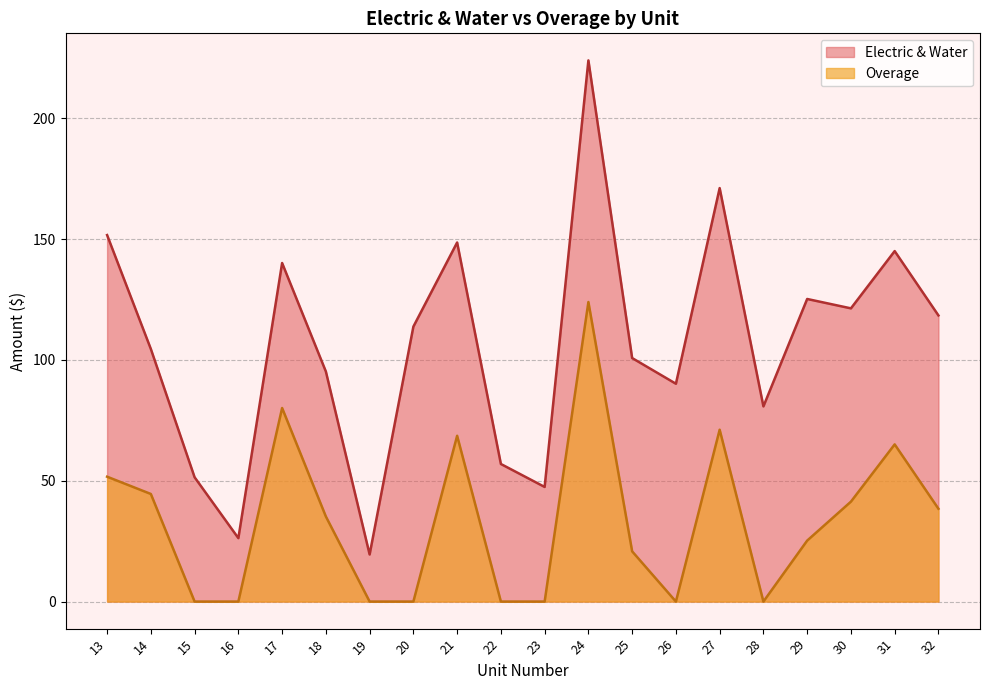

At which category is the sum across all series the highest?

24